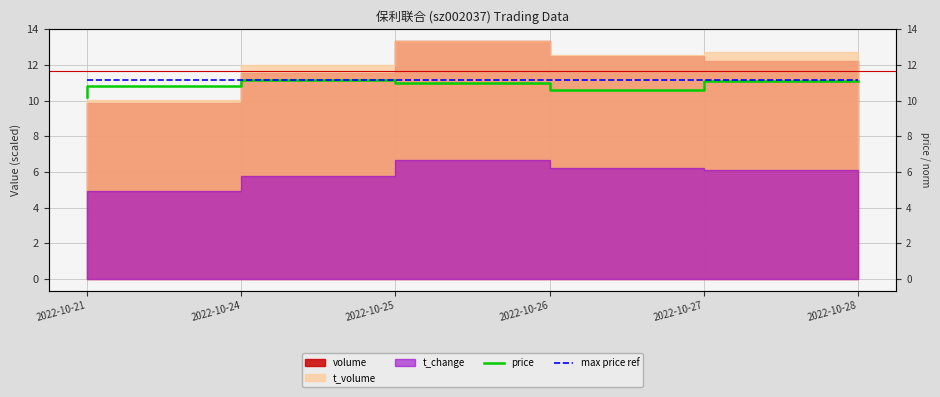

The value of max price ref at 2022-10-24 is 3.1. True or false?

False